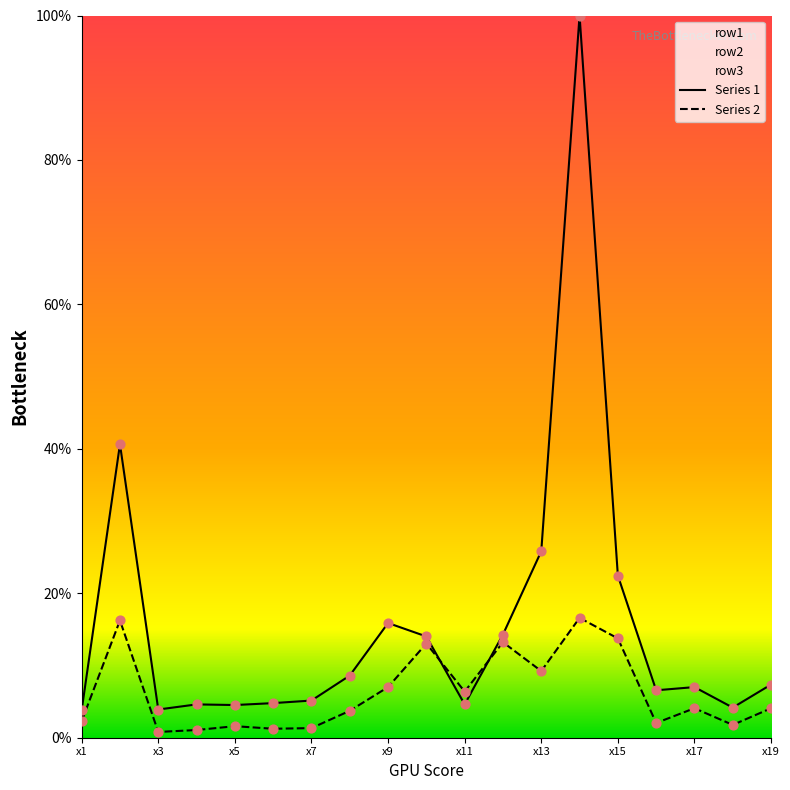

At which category is the sum across all series the highest?

x14